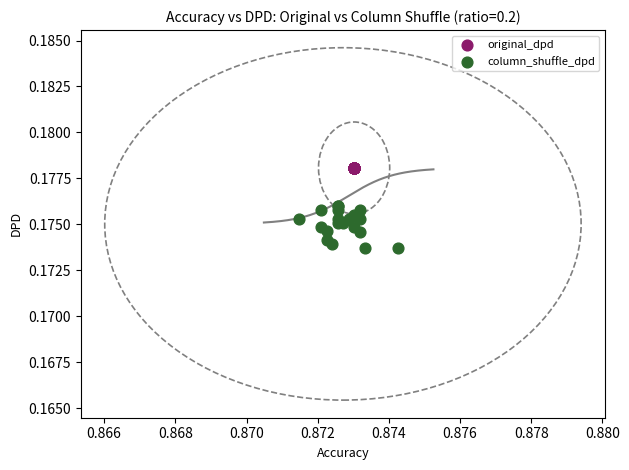

Which series contains the lowest Y value?

column_shuffle_dpd